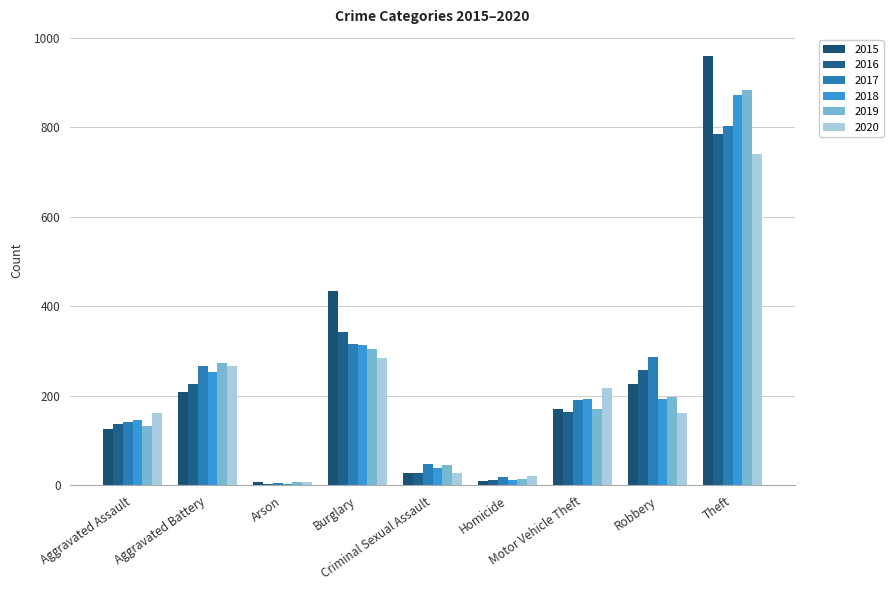

Between Criminal Sexual Assault and Theft, which series saw the biggest shift?

2015